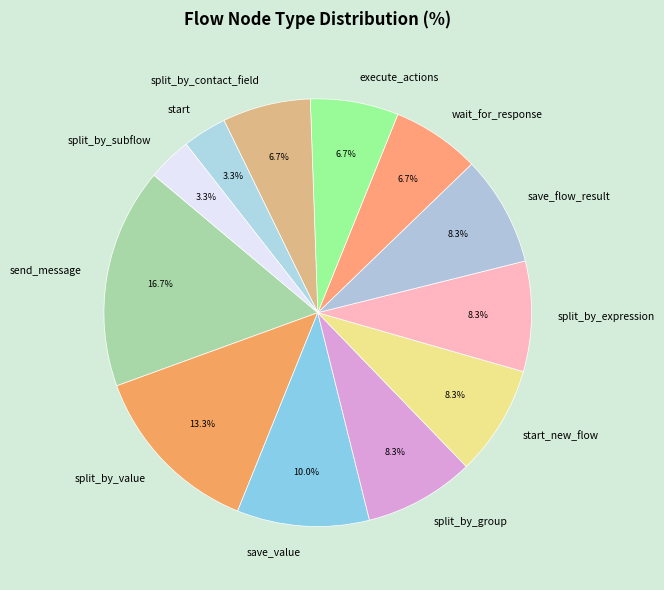

To the nearest percent, what percentage of the pie is split_by_group?

8%